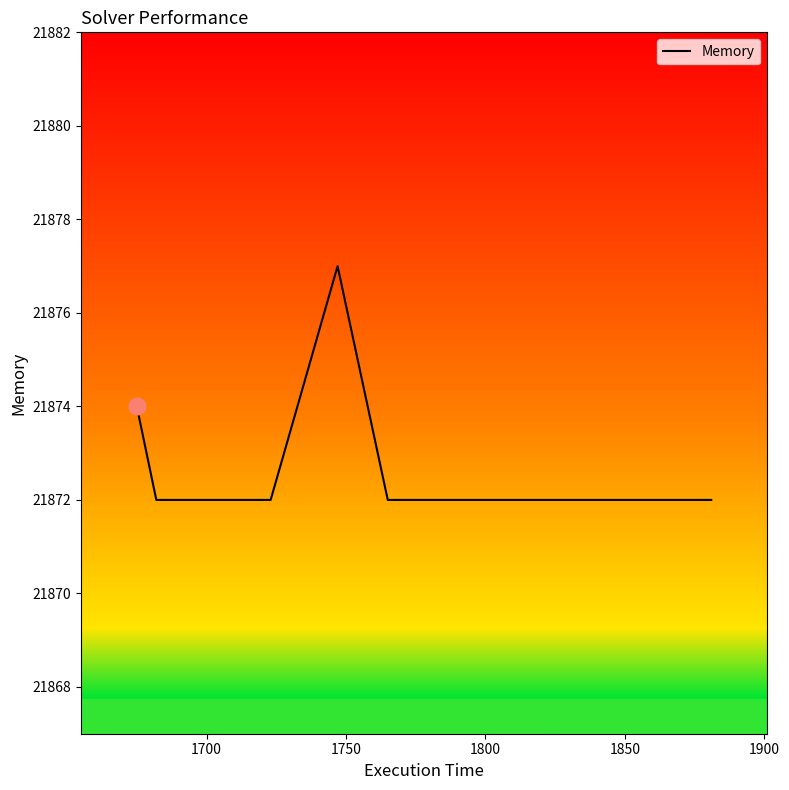

What is the smallest value displayed?

21872